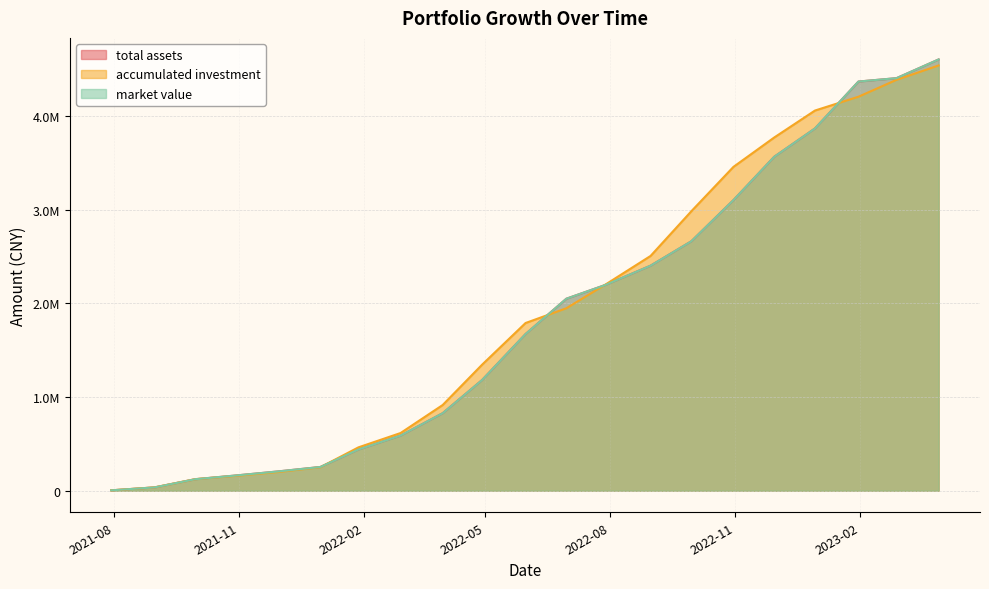

Is it true that total assets equals 4401293.6 at 2023-02-28?

True